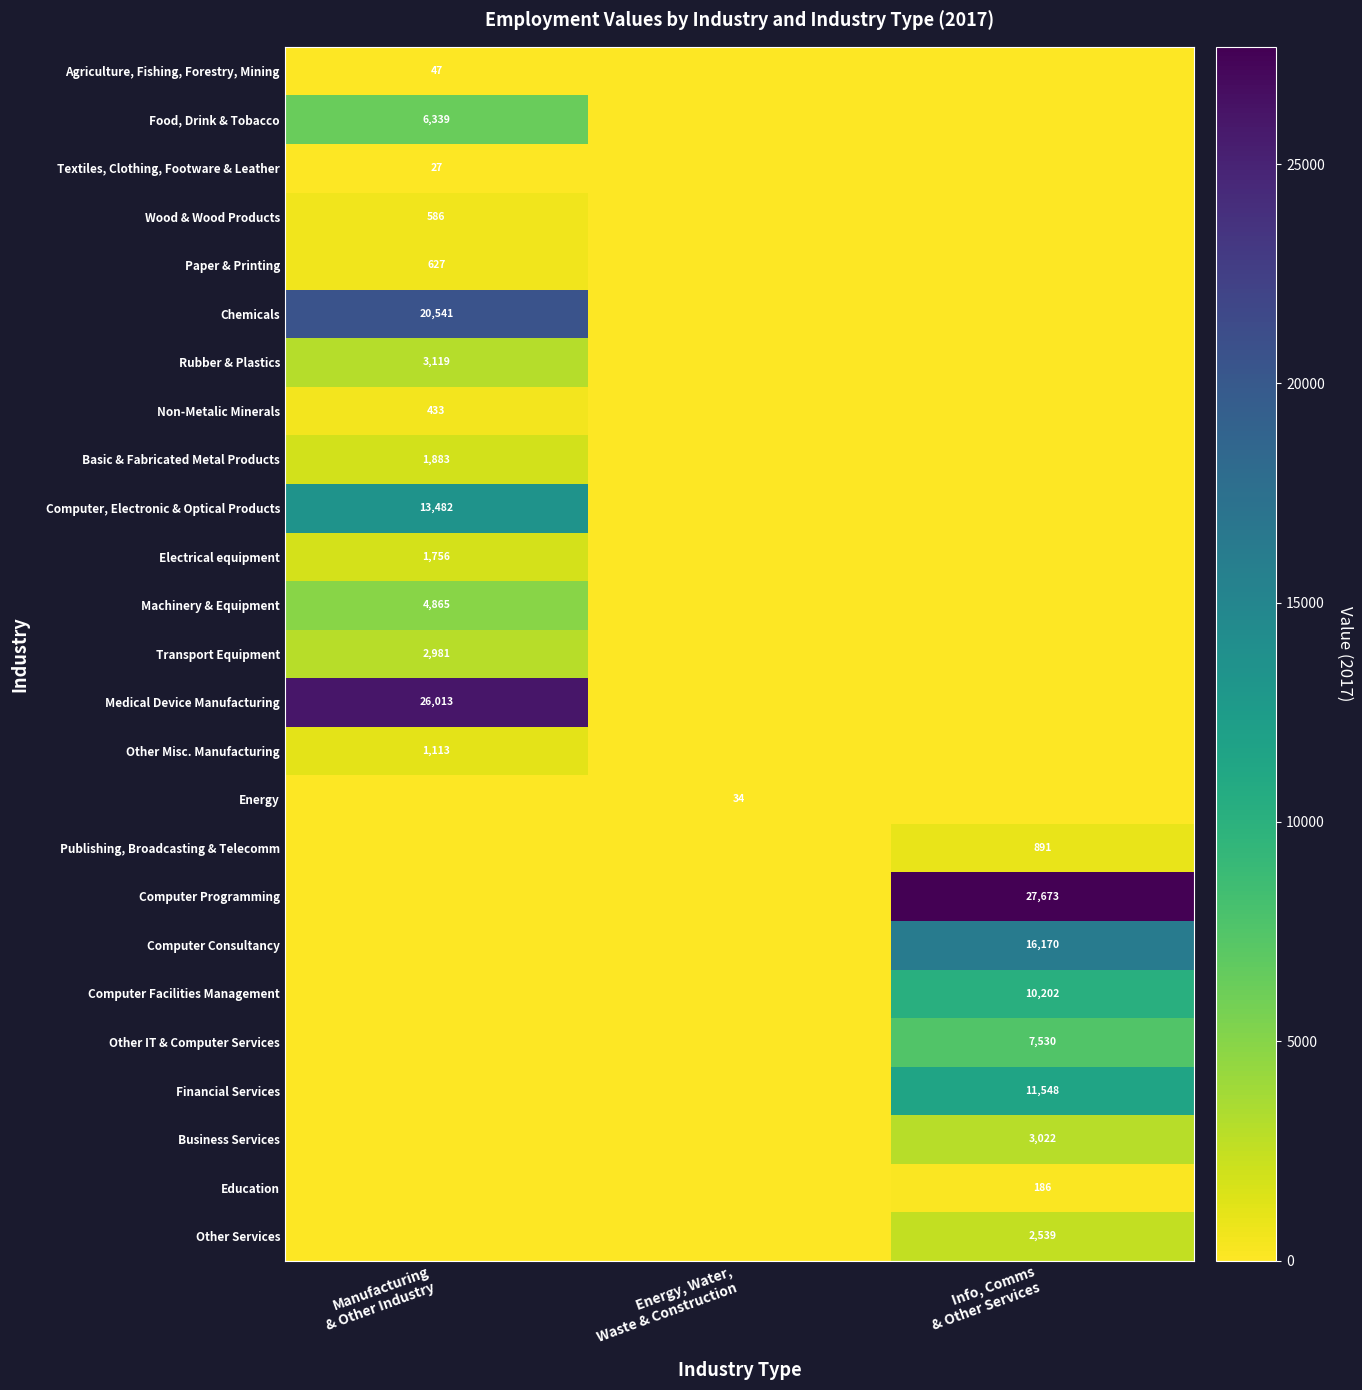

Which label corresponds to the largest value in the chart?

Info, Comms
& Other Services